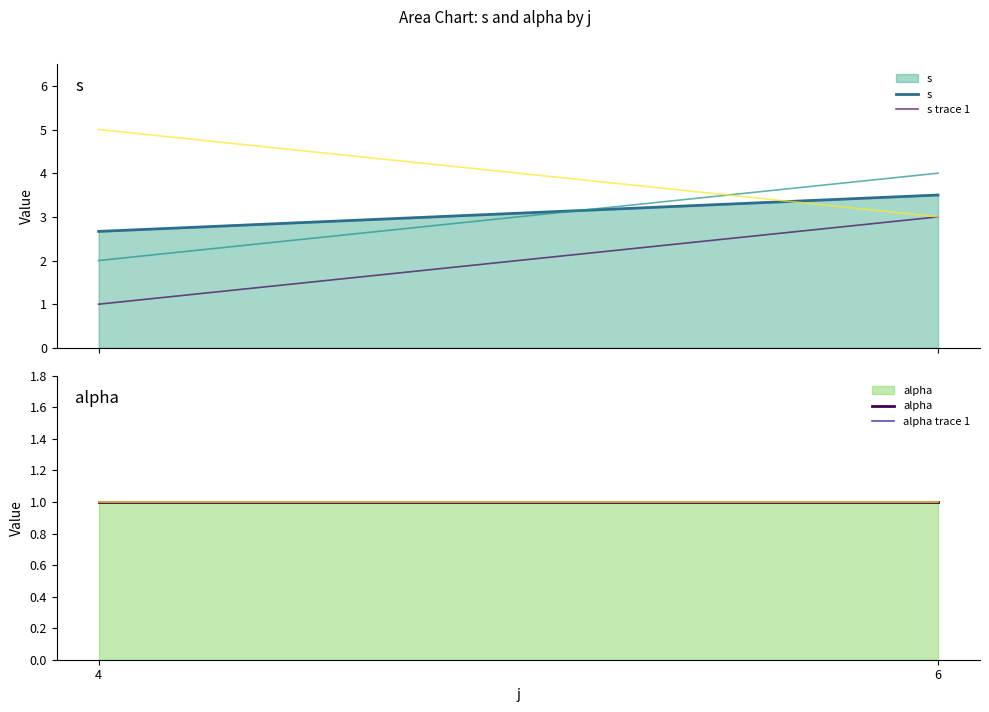

Reading left to right, list all the values displayed in this chart.

s: 2.7	3.5
s trace 1: 1.0	3.0
alpha: 1.0	1.0
alpha trace 1: 1.0	1.0